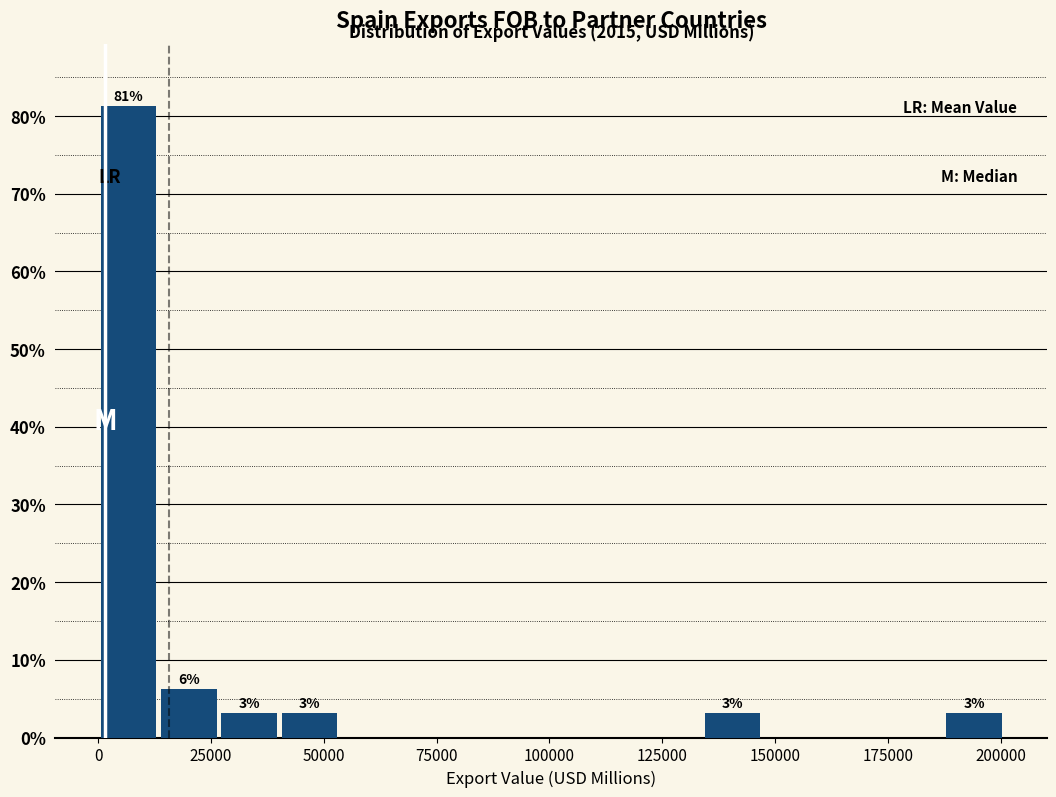

Around what value on the x-axis is the tallest bar? Give the approximate position of its centre, as read against the axis.

5000